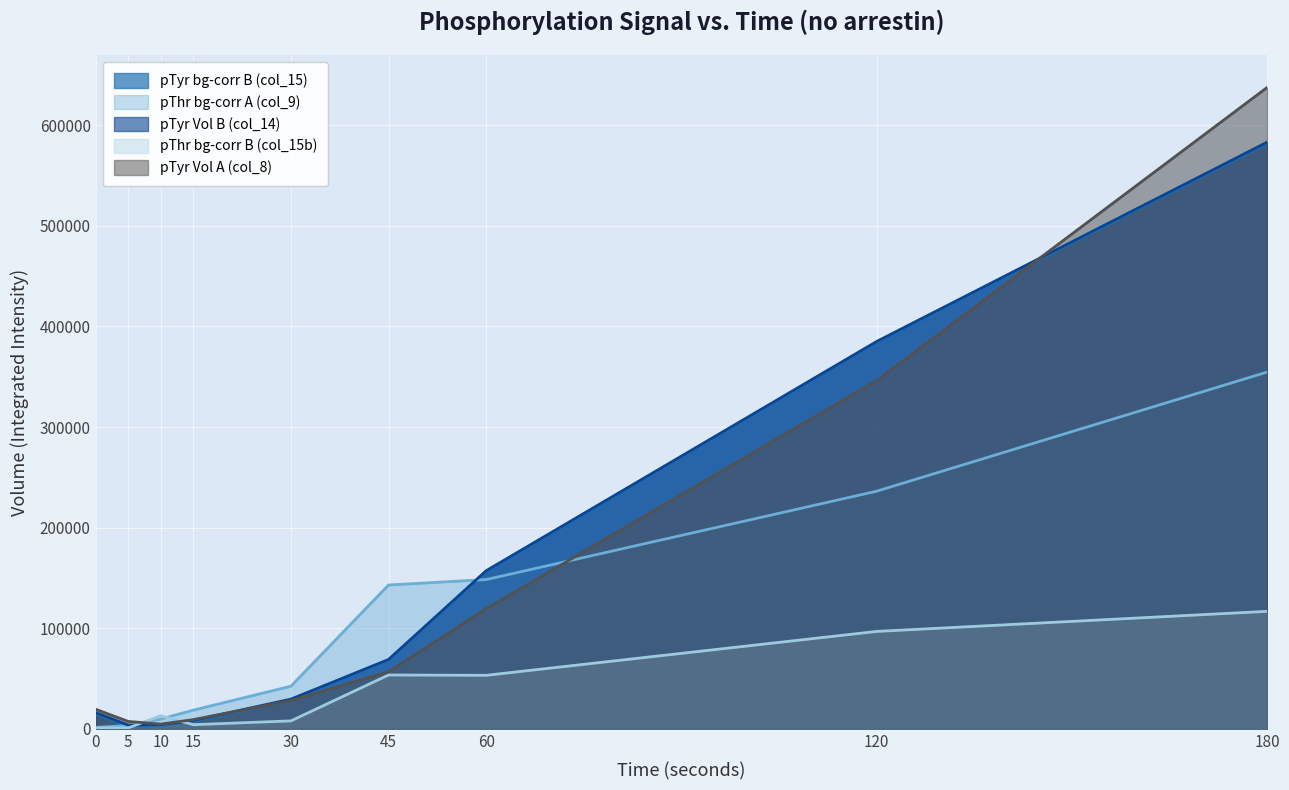

The pTyr Vol A (col_8) series shows 19440 at 0. True or false?

True